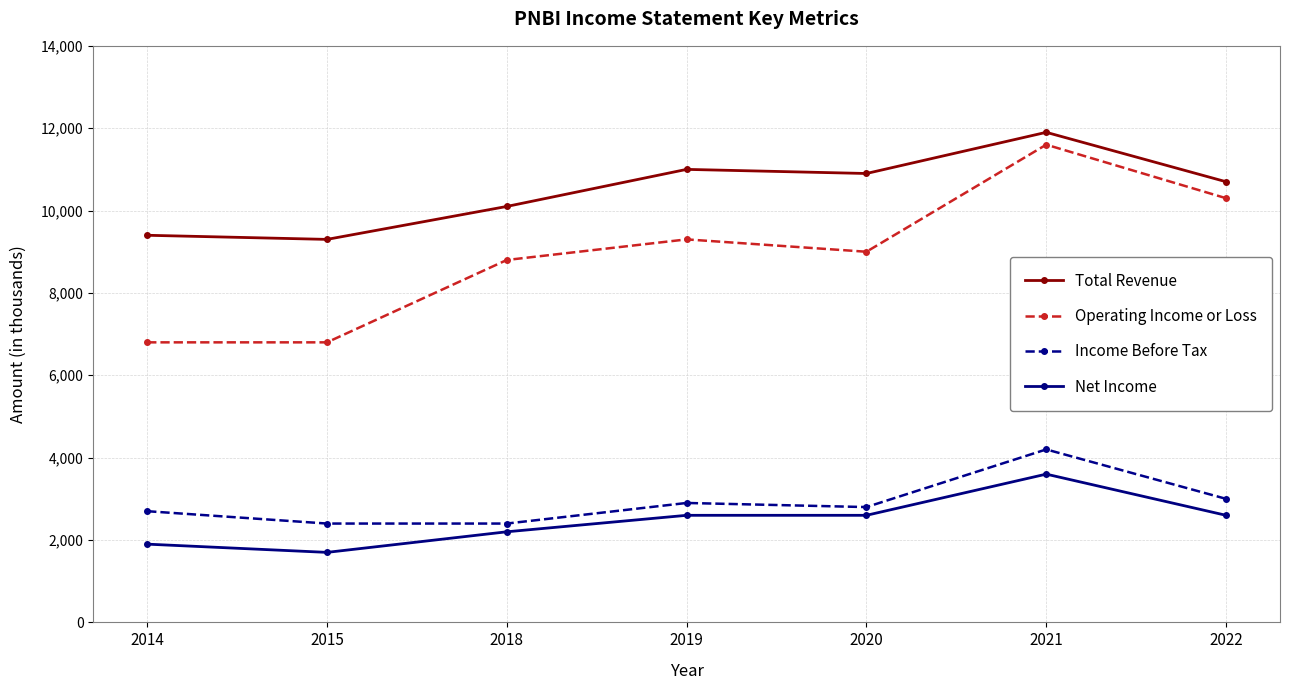

At 2014, list the series in order from largest to smallest.

Total Revenue, Operating Income or Loss, Income Before Tax, Net Income